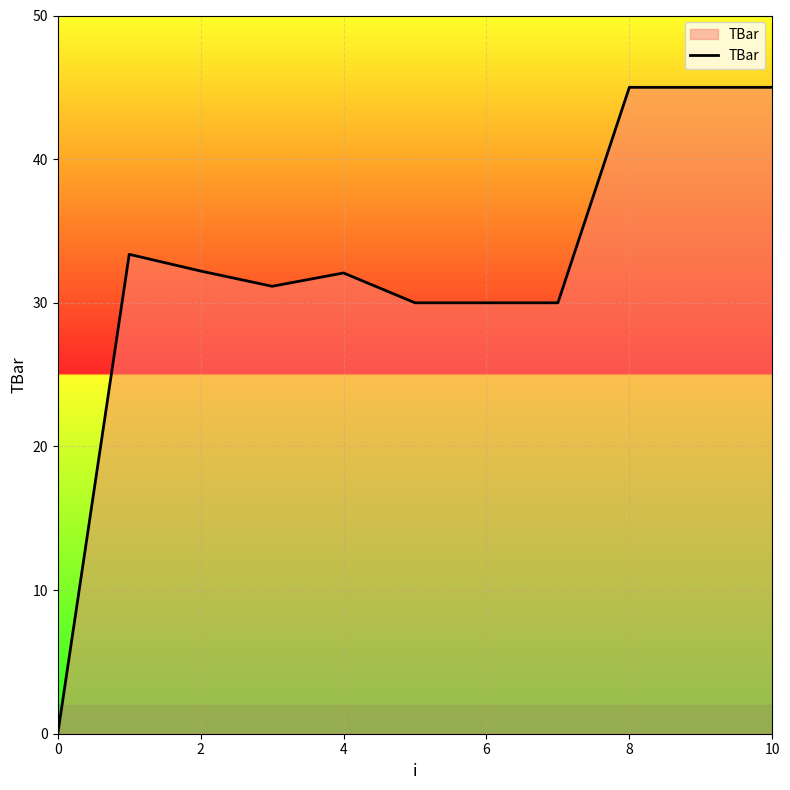

Does the chart have visible grid lines?

Yes